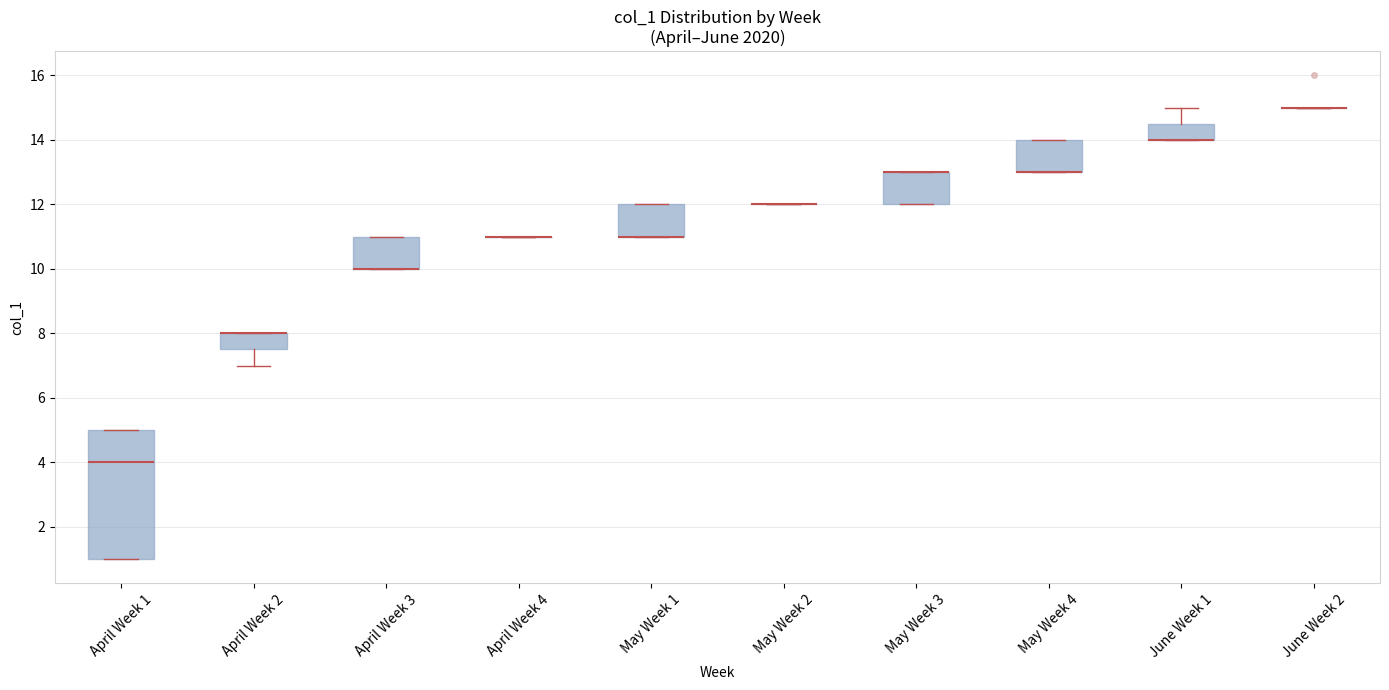

Reading left to right, read every box against the y-axis: the position of its median line, the range the box covers, and the ends of its whiskers. The values are not printed on the chart, so give them approximately, as read against the axis.

April Week 1: median 4.0, box 1.0 to 5.0, whiskers 1.0 to 5.0
April Week 2: median 8.0 (drawn on the box's upper edge), box 7.6 to 8.0, whiskers 7.0 to 8.0
April Week 3: median 10.0 (drawn on the box's lower edge), box 10.0 to 11.0, whiskers 10.0 to 11.0
April Week 4: box collapsed to a line at 11.0, whiskers 11.0 to 11.0
May Week 1: median 11.0 (drawn on the box's lower edge), box 11.0 to 12.0, whiskers 11.0 to 12.0
May Week 2: box collapsed to a line at 12.0, whiskers 12.0 to 12.0
May Week 3: median 13.0 (drawn on the box's upper edge), box 12.0 to 13.0, whiskers 12.0 to 13.0
May Week 4: median 13.0 (drawn on the box's lower edge), box 13.0 to 14.0, whiskers 13.0 to 14.0
June Week 1: median 14.0 (drawn on the box's lower edge), box 14.0 to 14.6, whiskers 14.0 to 15.0
June Week 2: box collapsed to a line at 15.0, whiskers 15.0 to 15.0